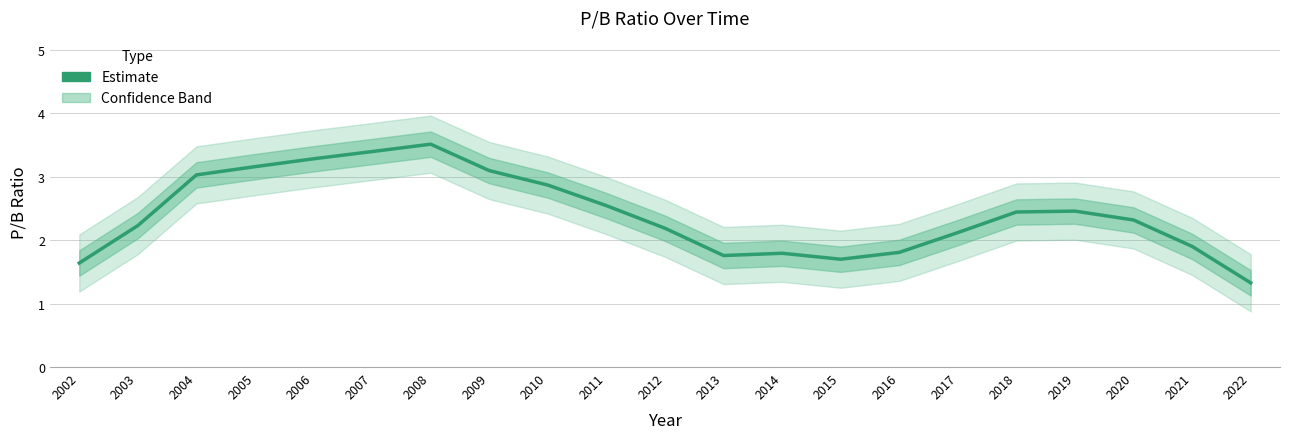

What is the ratio of the value at 2015 to the value at 2014?

0.9